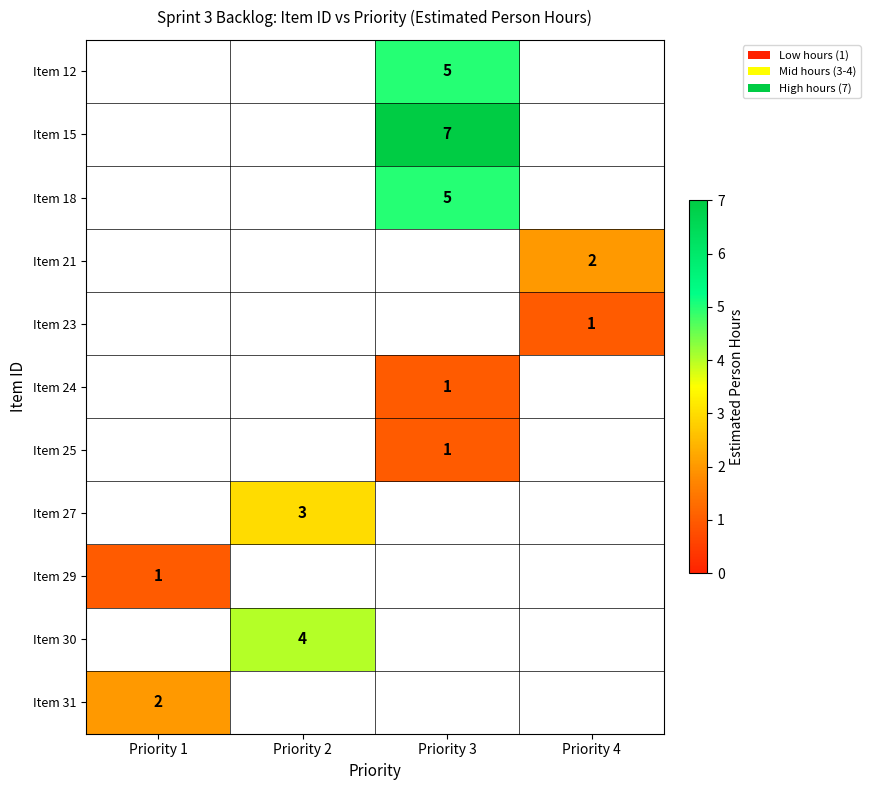

What is the difference between the highest and lowest values at Priority 3?

6.0